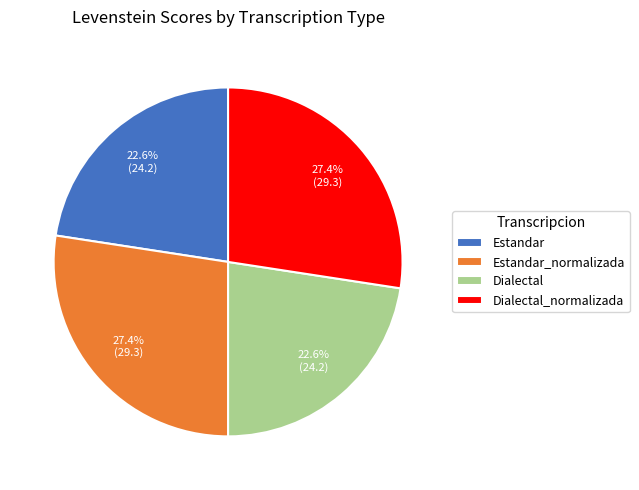

Combined, what portion of the pie is Dialectal and Estandar_normalizada?

50.0%